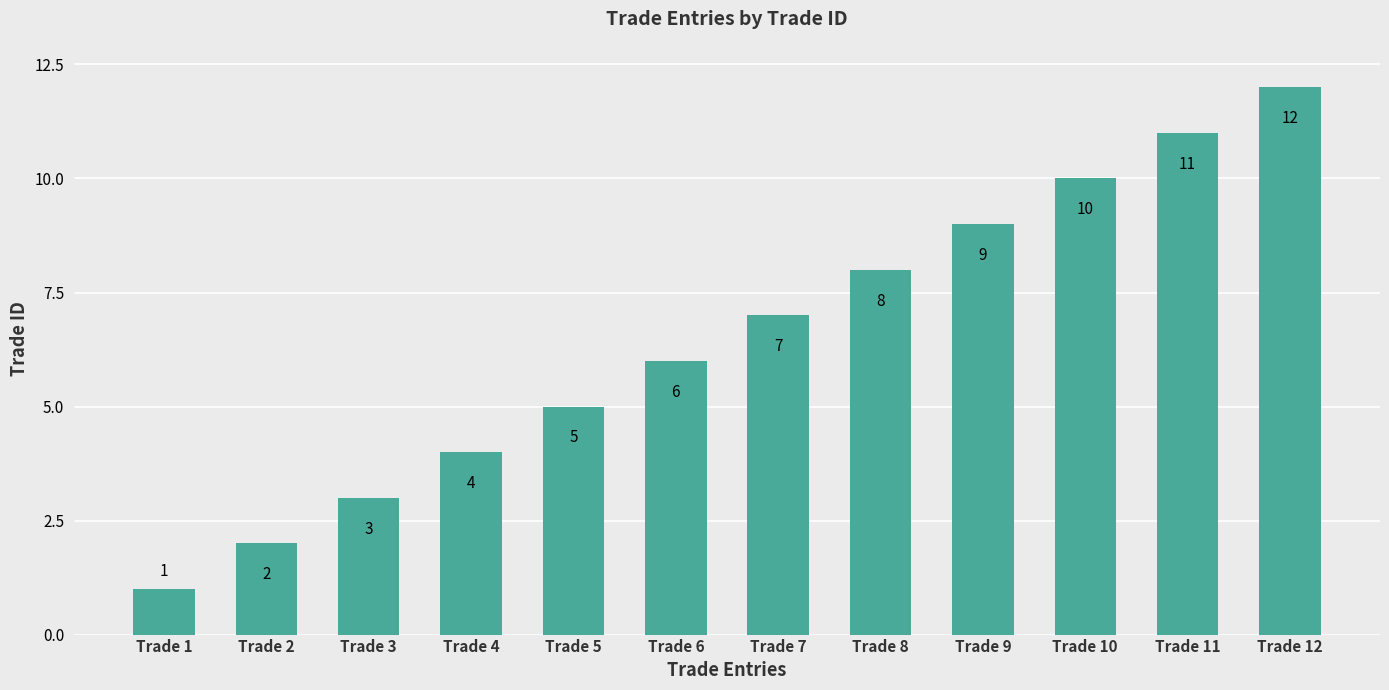

List the labels in order of value, largest first.

Trade 12, Trade 11, Trade 10, Trade 9, Trade 8, Trade 7, Trade 6, Trade 5, Trade 4, Trade 3, Trade 2, Trade 1